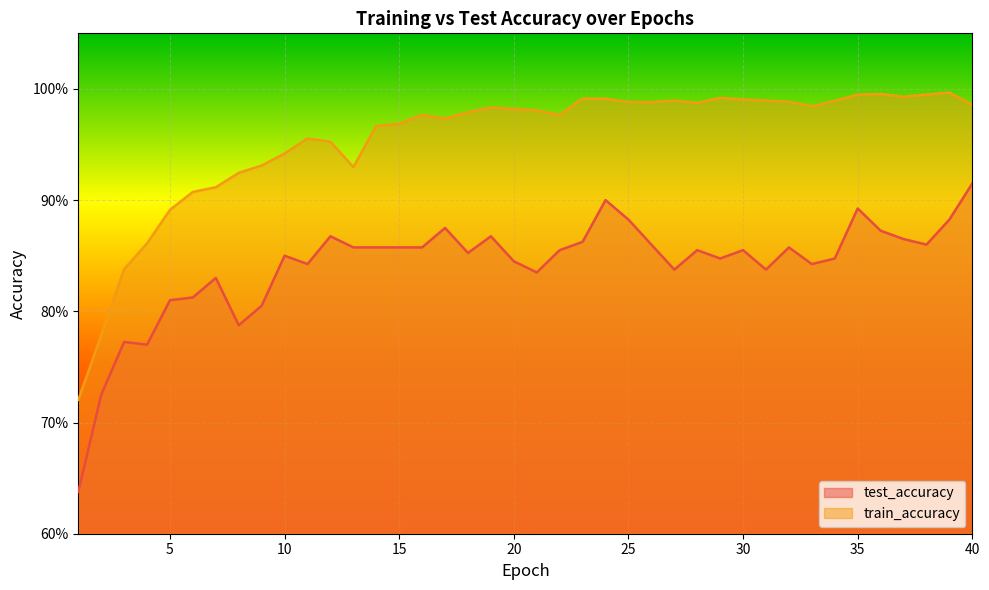

What is the spread (max minus min) of values at 15?

0.1